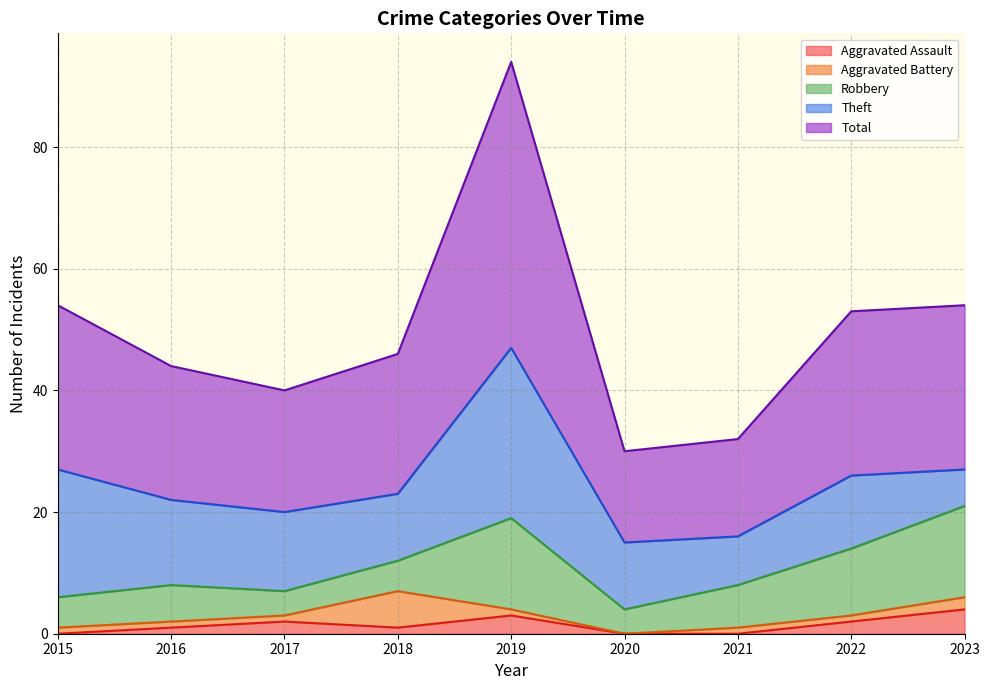

True or false: Theft and Aggravated Battery cross at least once.

False